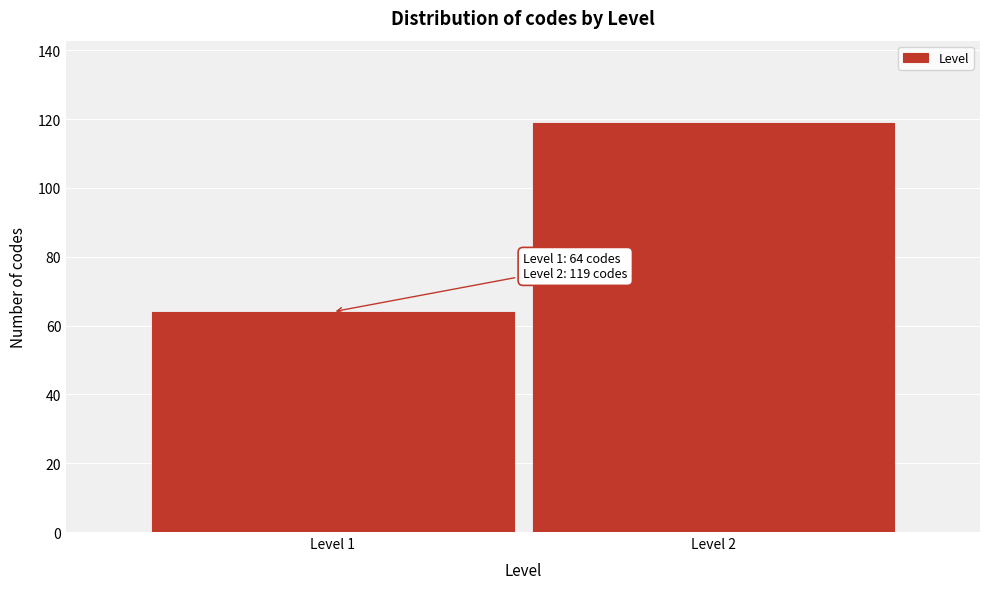

Reading left to right, transcribe all the data shown in this chart.

64	119